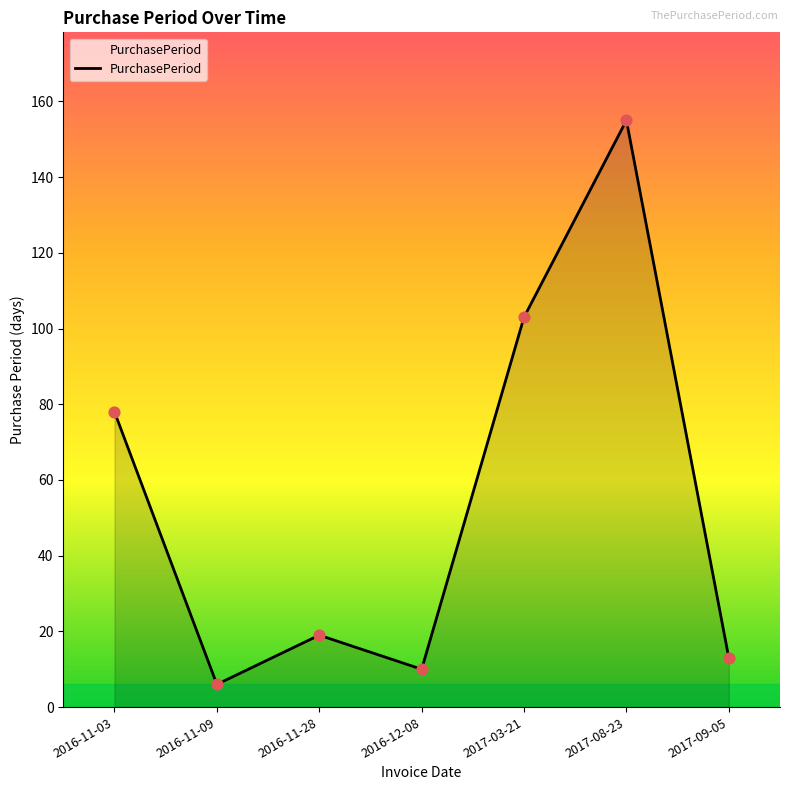

What is the change in value from 2016-11-09 to 2017-03-21?

+97